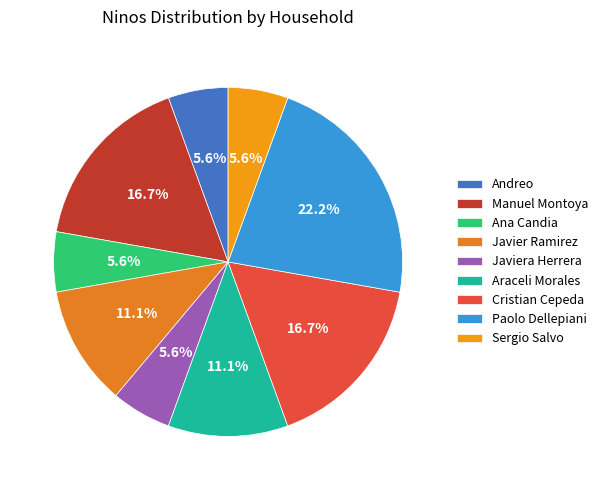

Is it true that Andreo is 1% of the pie?

False